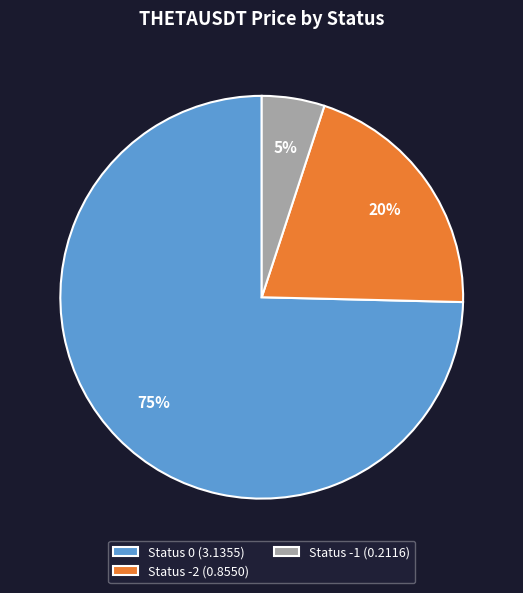

What percentage is the Status -1 (0.2116) slice, to the nearest percent?

5%